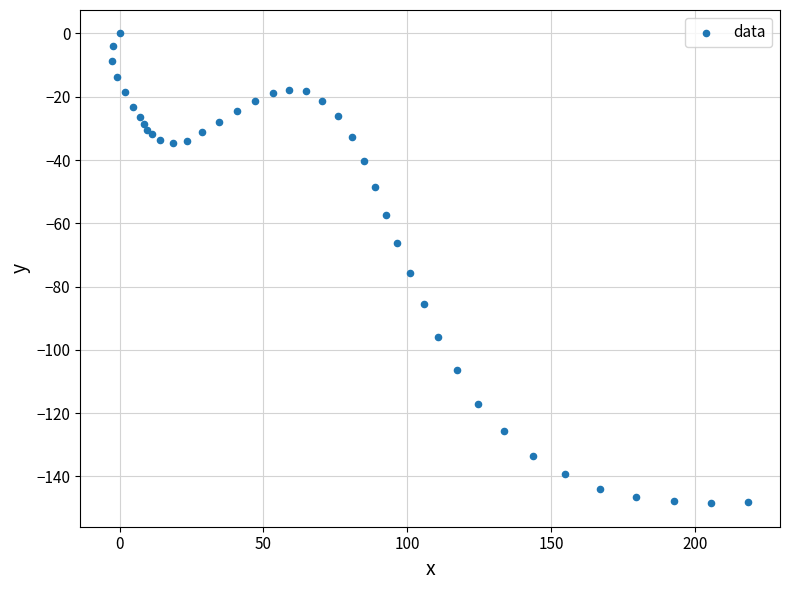

What Y value in the scatter plot is closest to -74?

-75.8